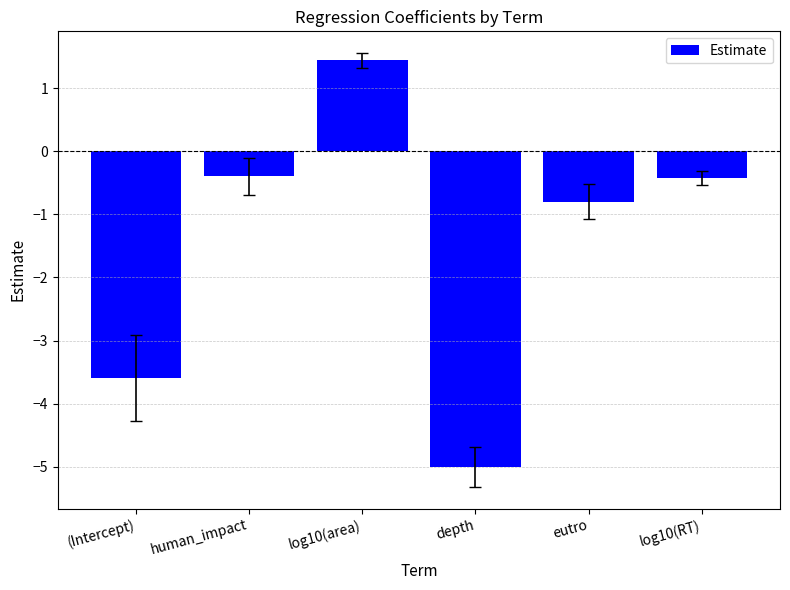

Between depth and log10(RT), which is larger?

log10(RT)